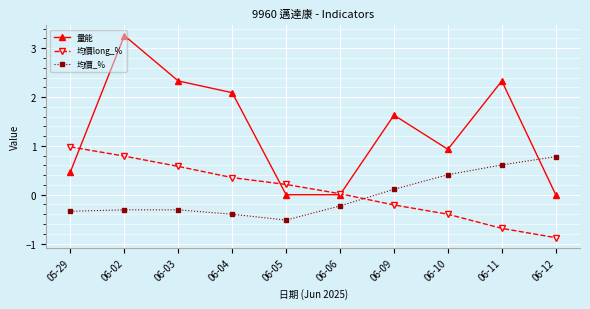

What is the difference between the maximum and minimum values in the 量能 series?

3.3